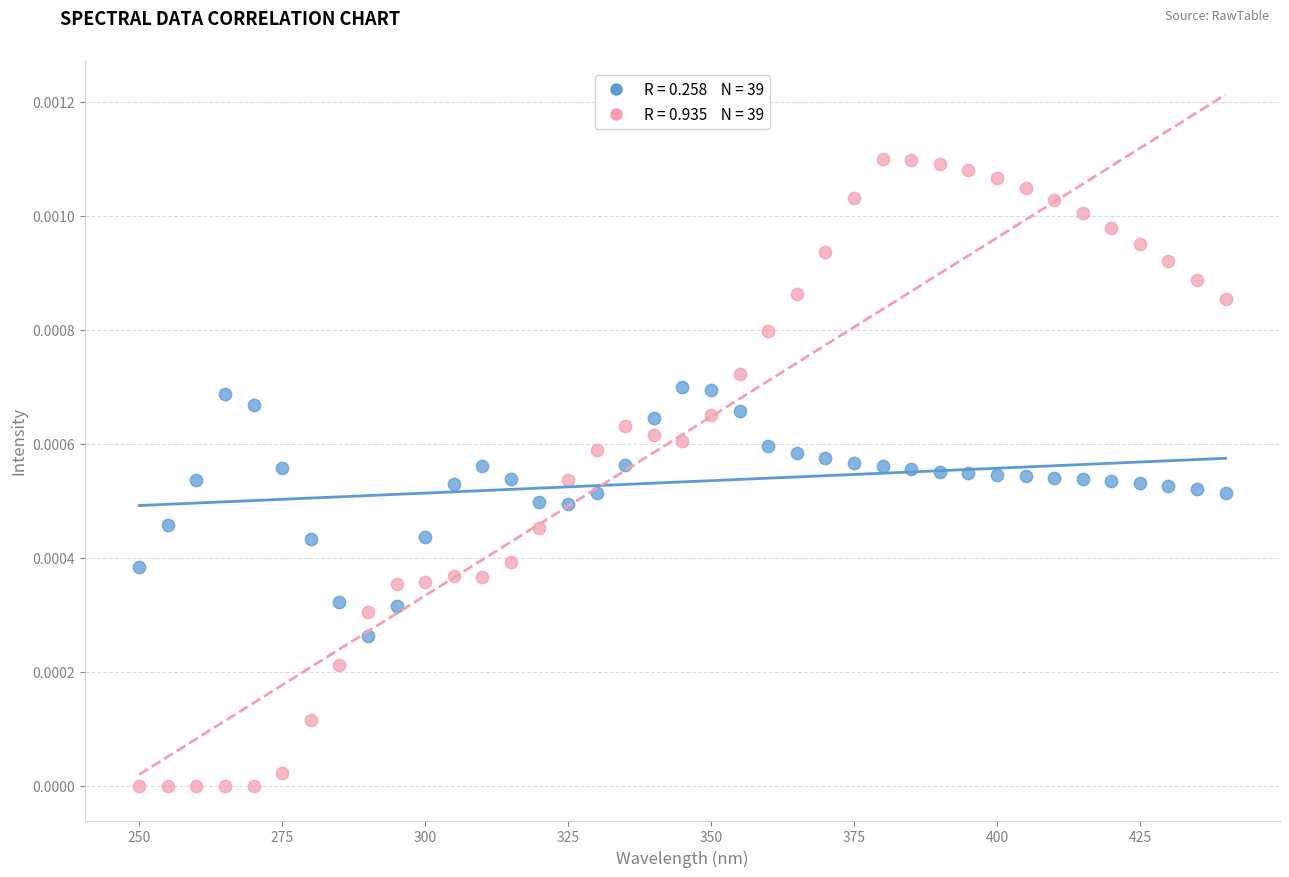

Across all data points, what is the range of X values (max minus min)?

190.0